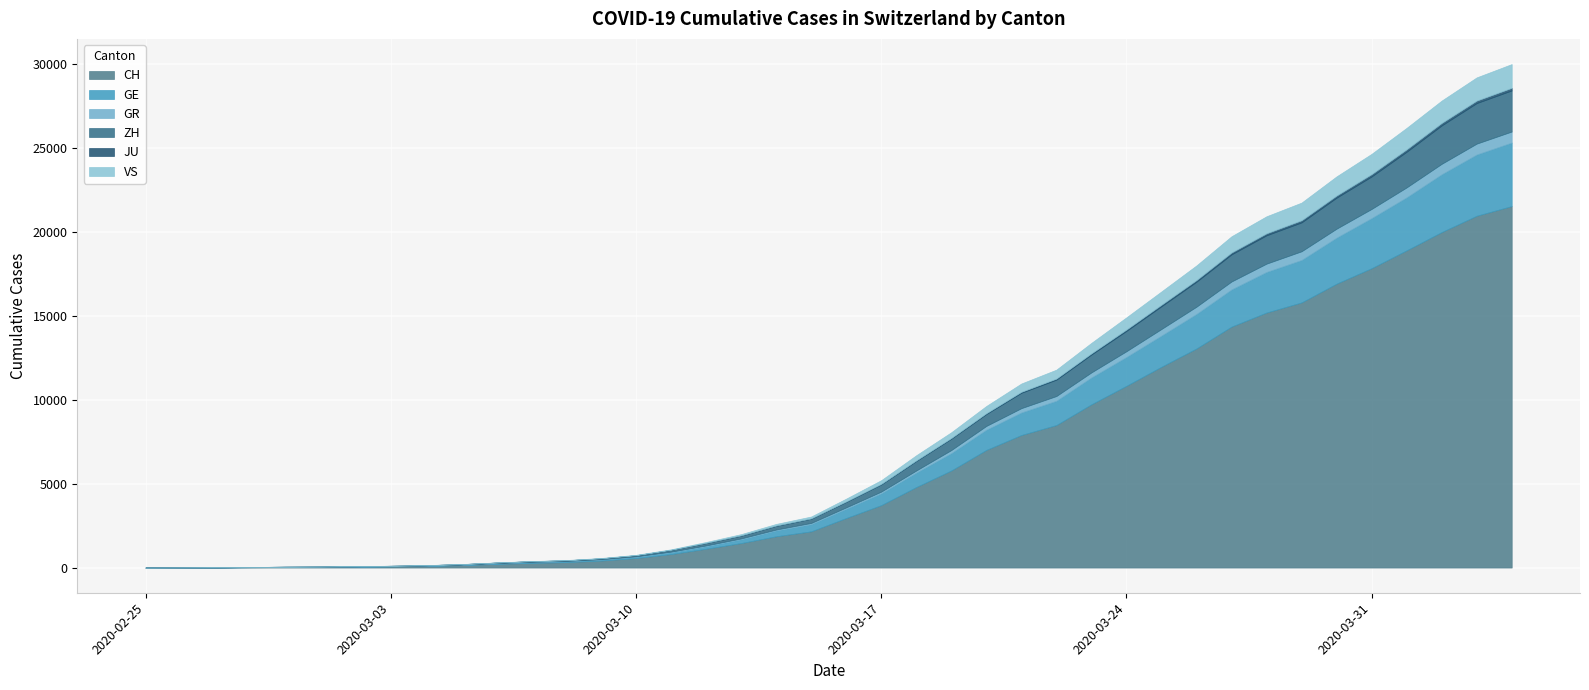

Is the value of GE at 2020-03-31 greater than the value of VS at 2020-03-03?

Yes